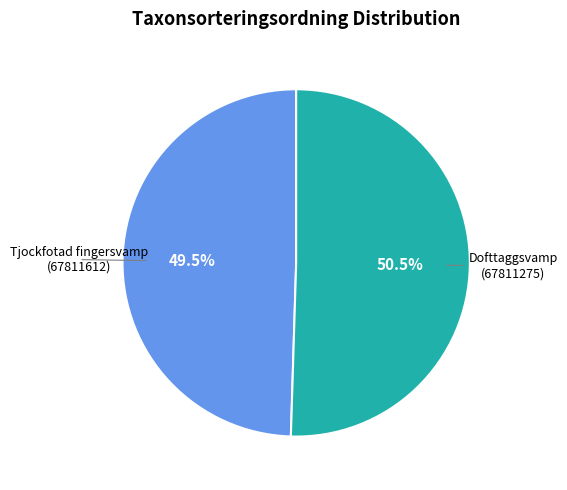

True or false: Dofttaggsvamp (67811275) accounts for 37% of the total.

False